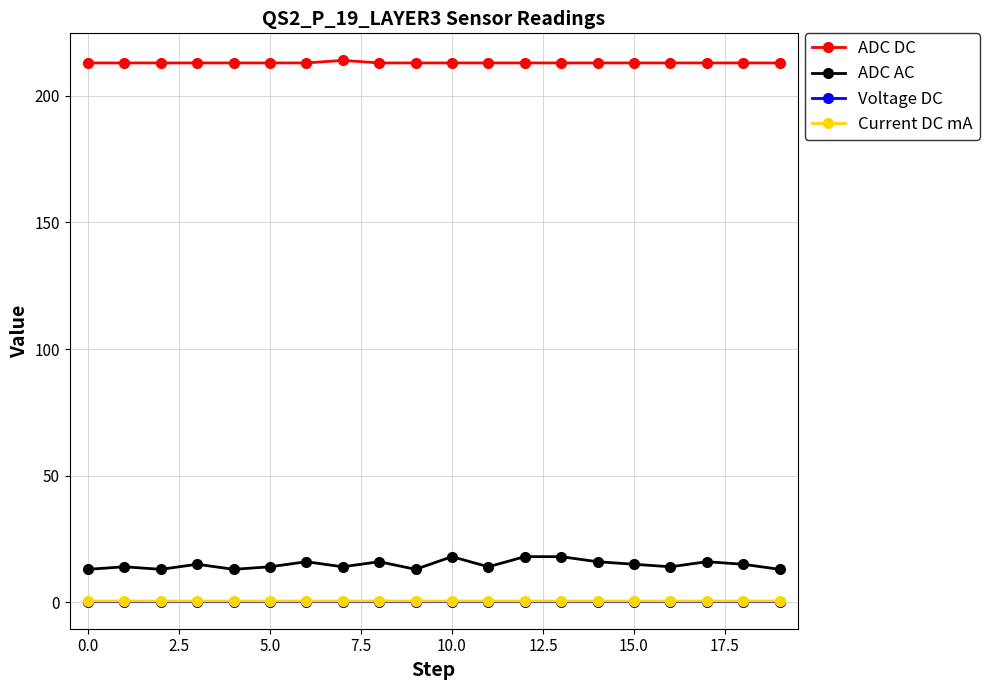

Which series has the largest total across all categories?

ADC DC